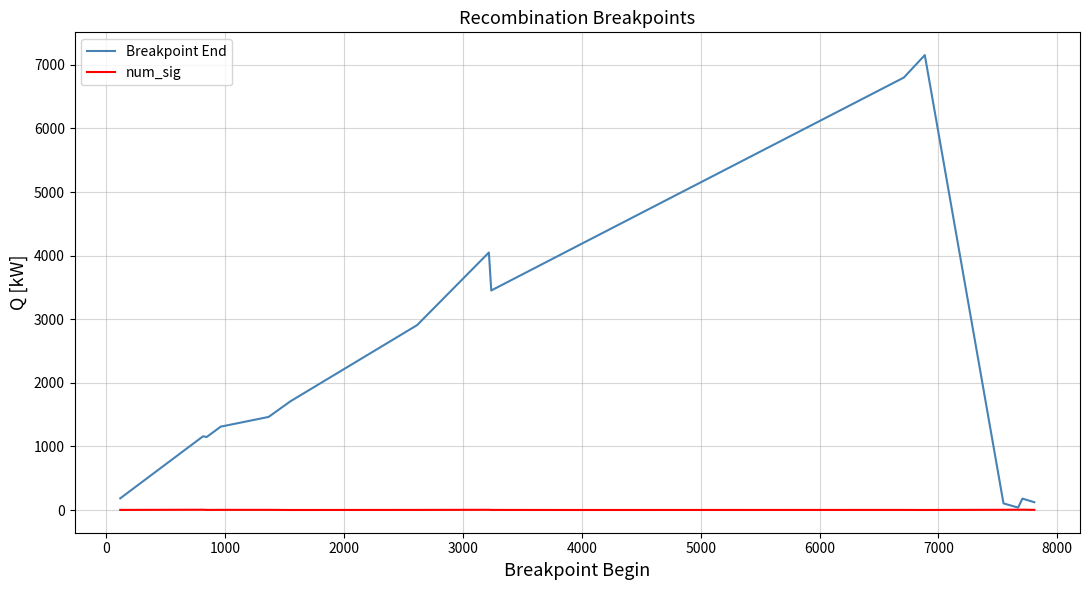

List the series in order of their overall mean, lowest first.

num_sig, Breakpoint End